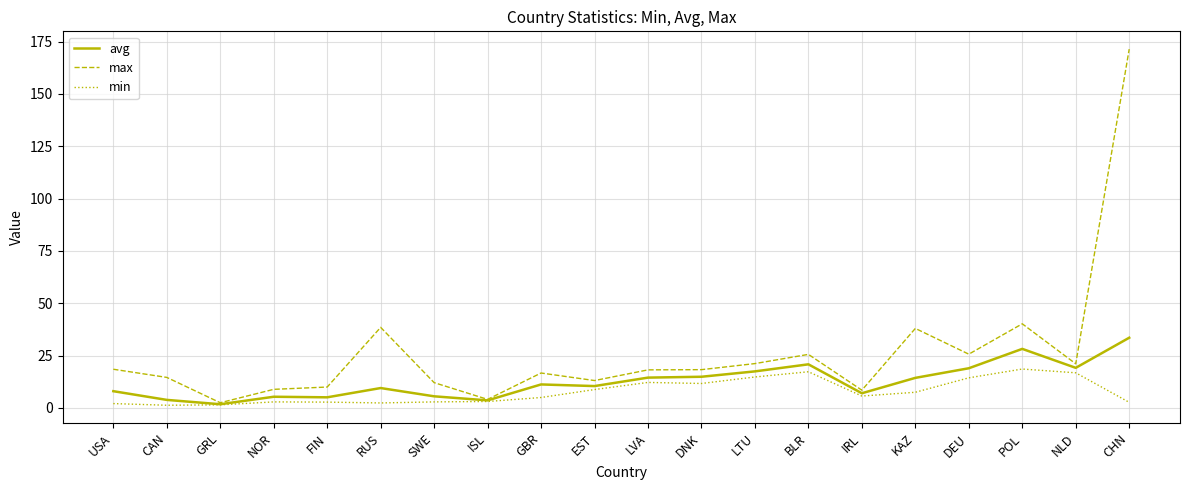

What value does the avg series have at DEU?

19.0